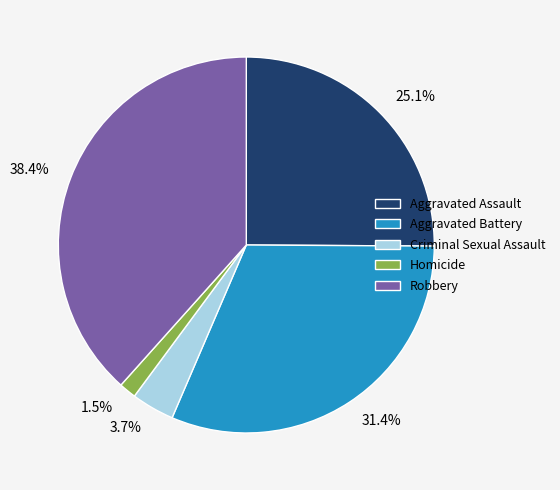

Does any single category account for the majority?

No